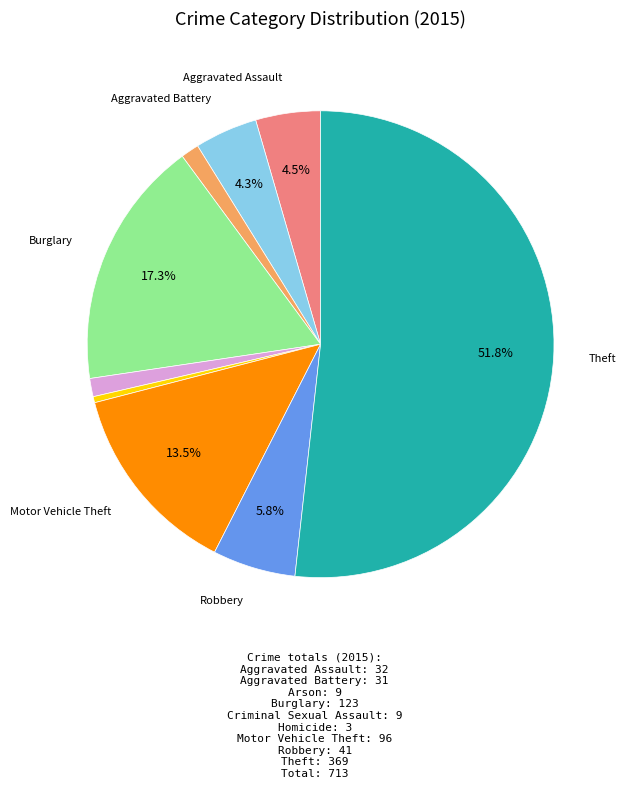

Is there a majority slice in this chart?

Yes